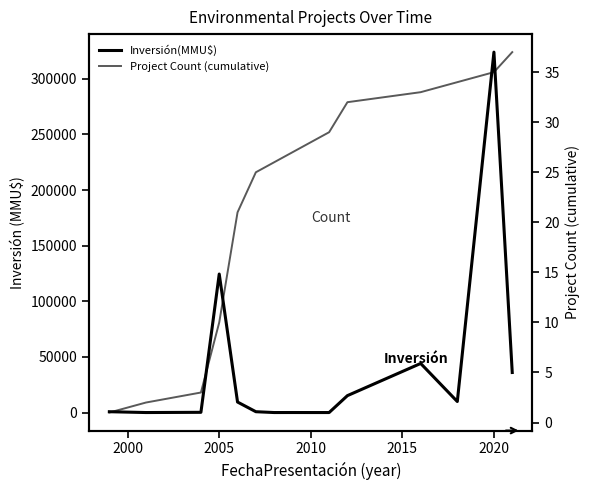

Which series has the largest total across all categories?

Inversión(MMU$)